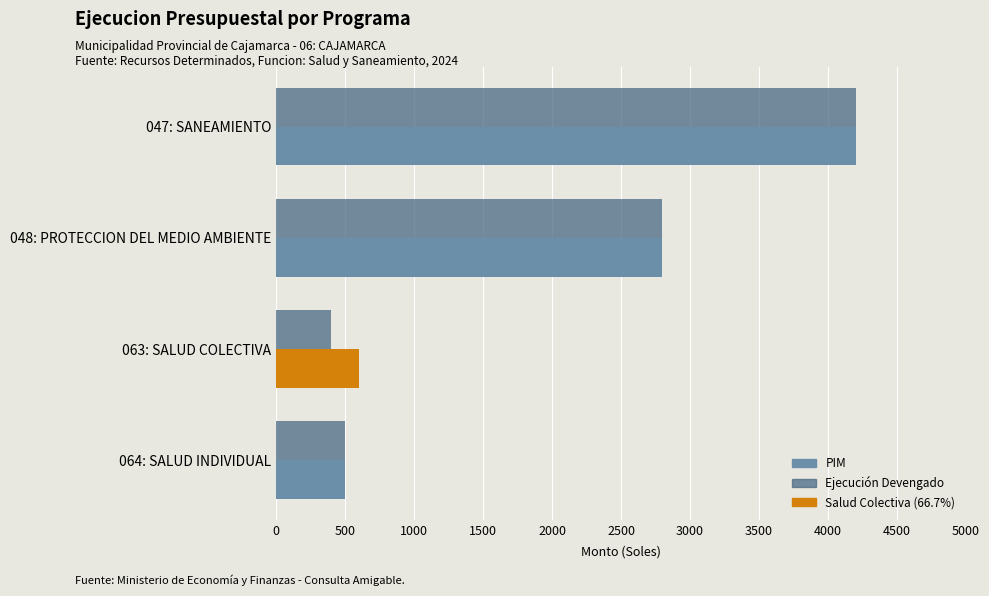

What is the greatest value displayed?

4200